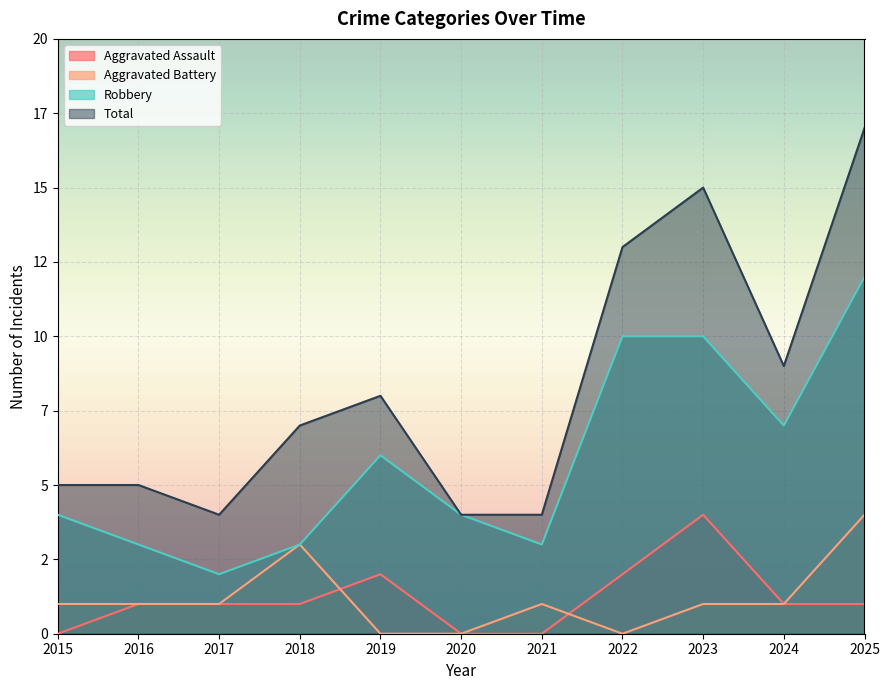

Which category has the lowest value in the Aggravated Battery series?

2019